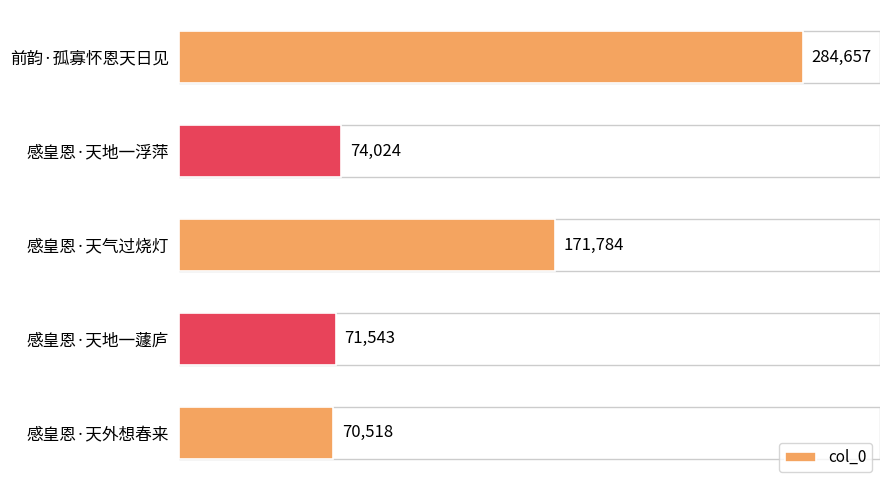

What is the change in value from 感皇恩·天气过烧灯 to 感皇恩·天地一蘧庐?

-100241